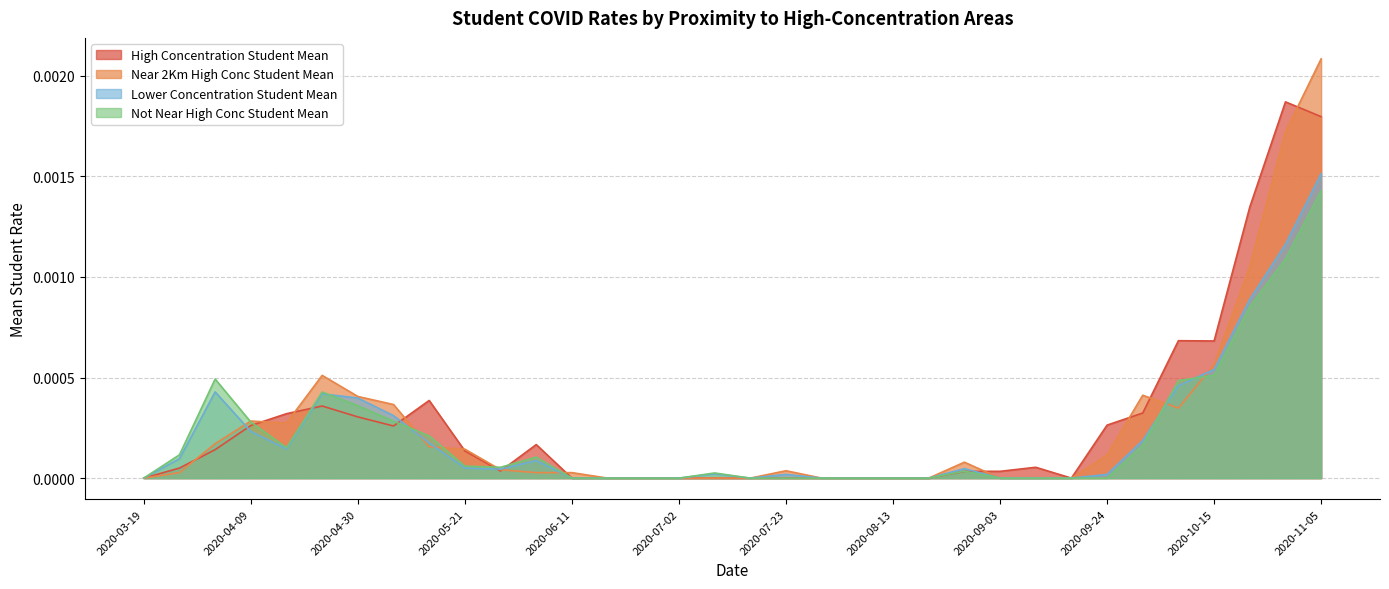

Between 2020-10-15 and 2020-07-30, which is larger?

2020-10-15